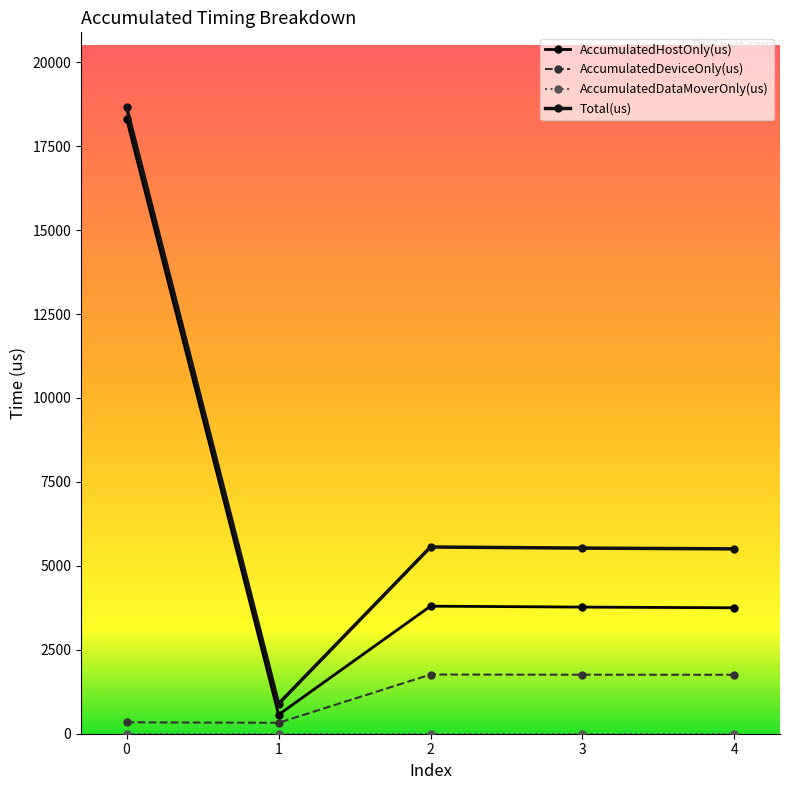

True or false: AccumulatedHostOnly(us) and Total(us) cross at least once.

False